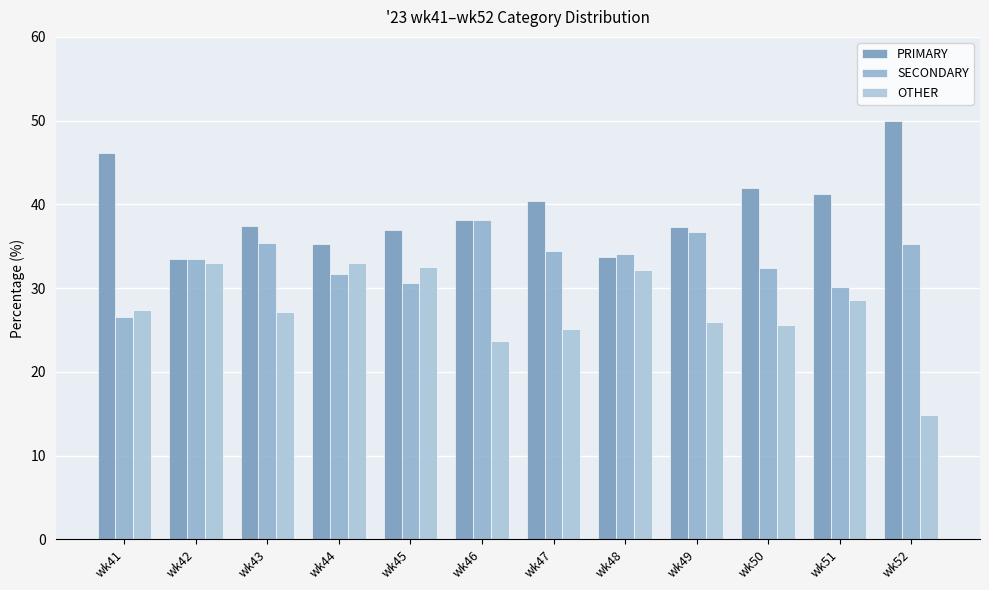

Between wk44 and wk49, which is larger?

wk49